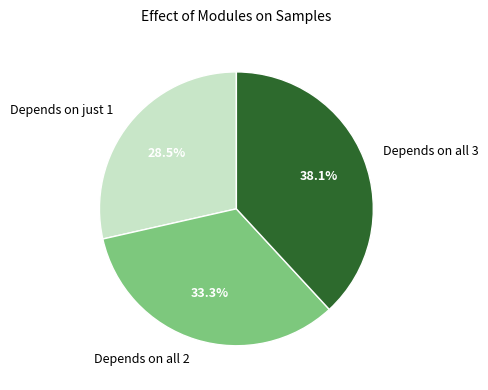

Which slice is the largest?

Depends on all 3